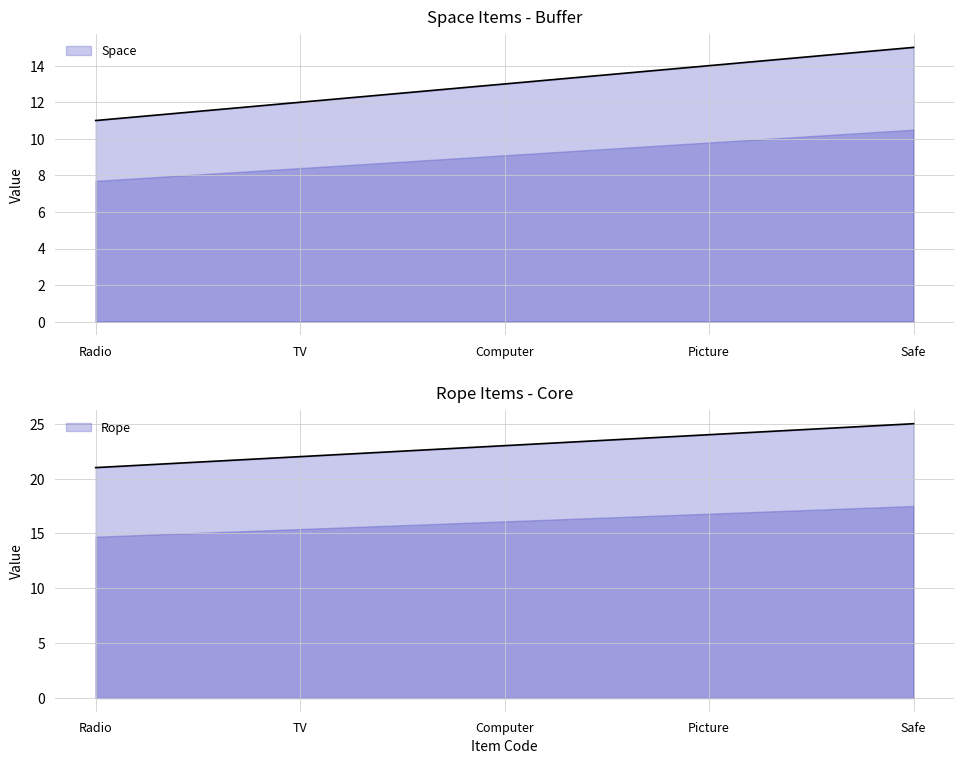

True or false: Space and Rope cross at least once.

False